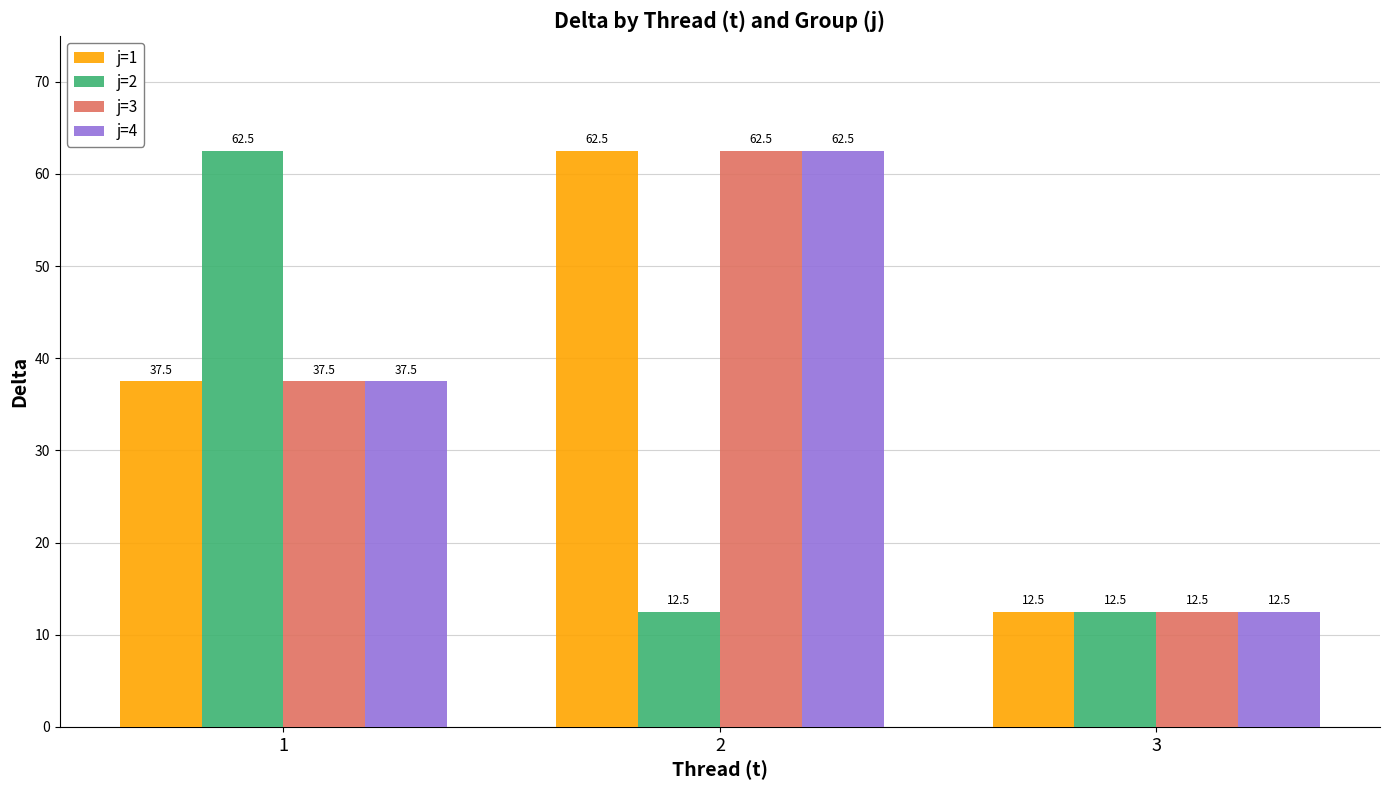

How many groups of bars are there?

3